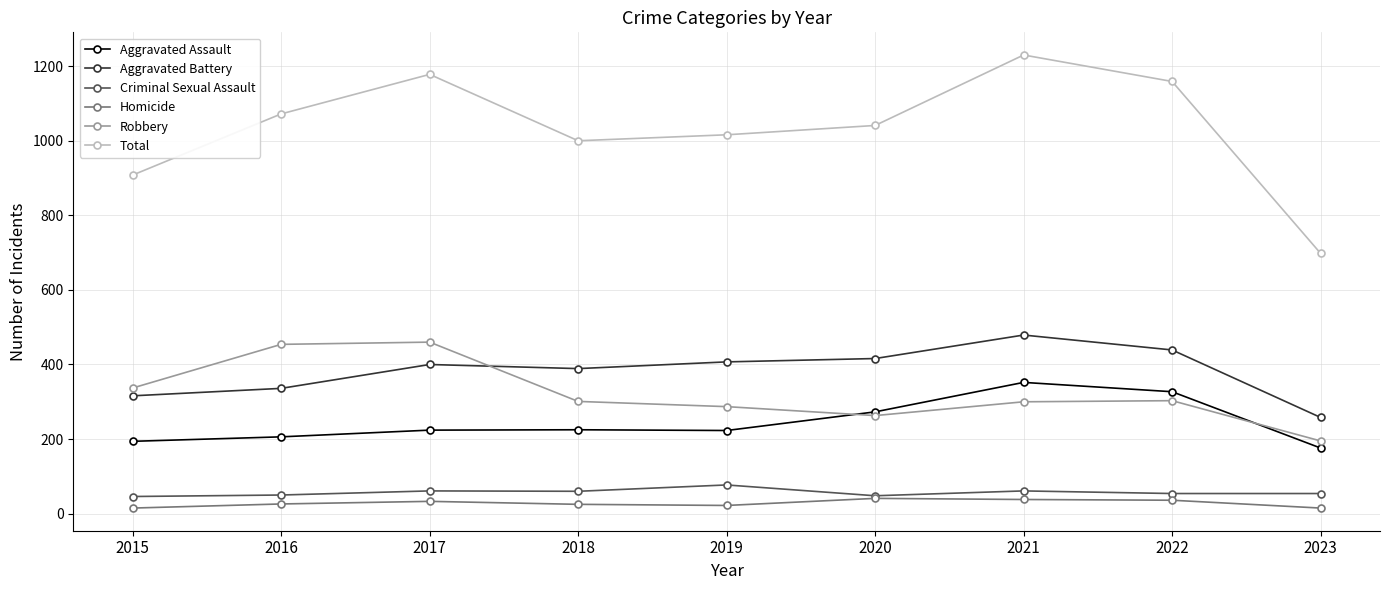

What is the sum of the Aggravated Assault values at 2015 and 2020?

467